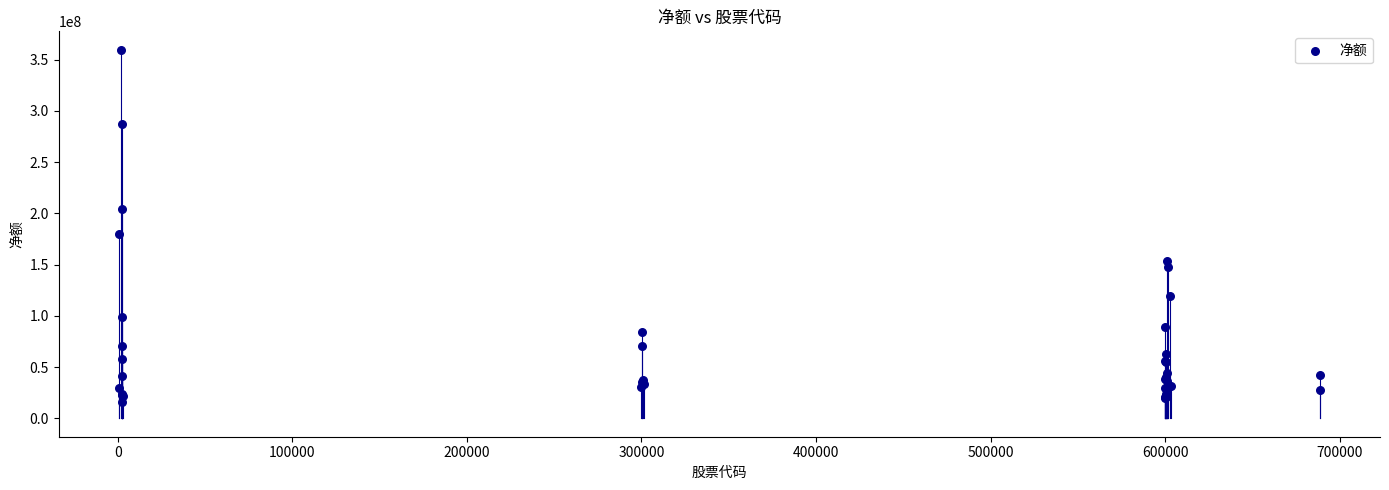

What Y value in the scatter plot is closest to 187707593?

179682171